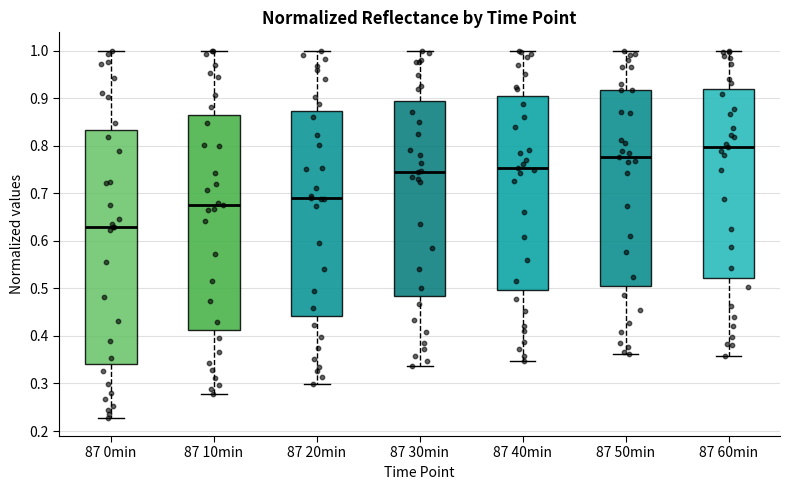

Which box has the highest median line?

87 60min